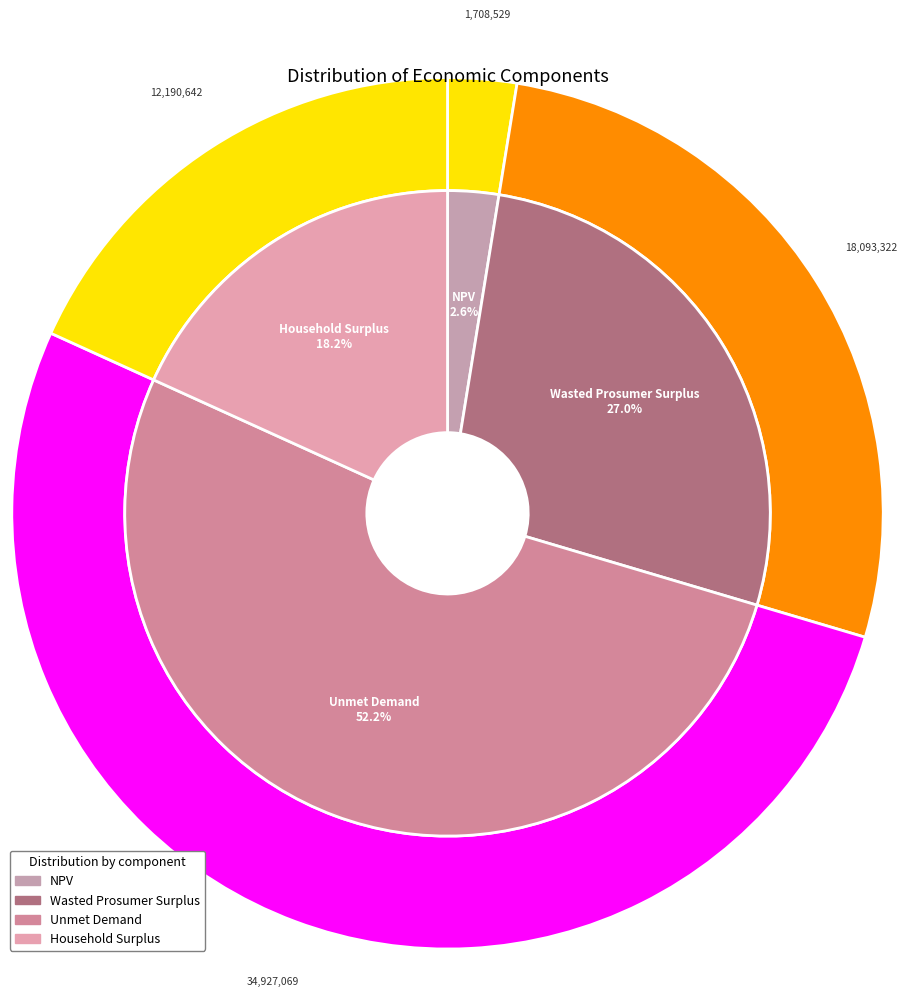

What percentage is the Wasted Prosumer Surplus slice, to the nearest percent?

27%